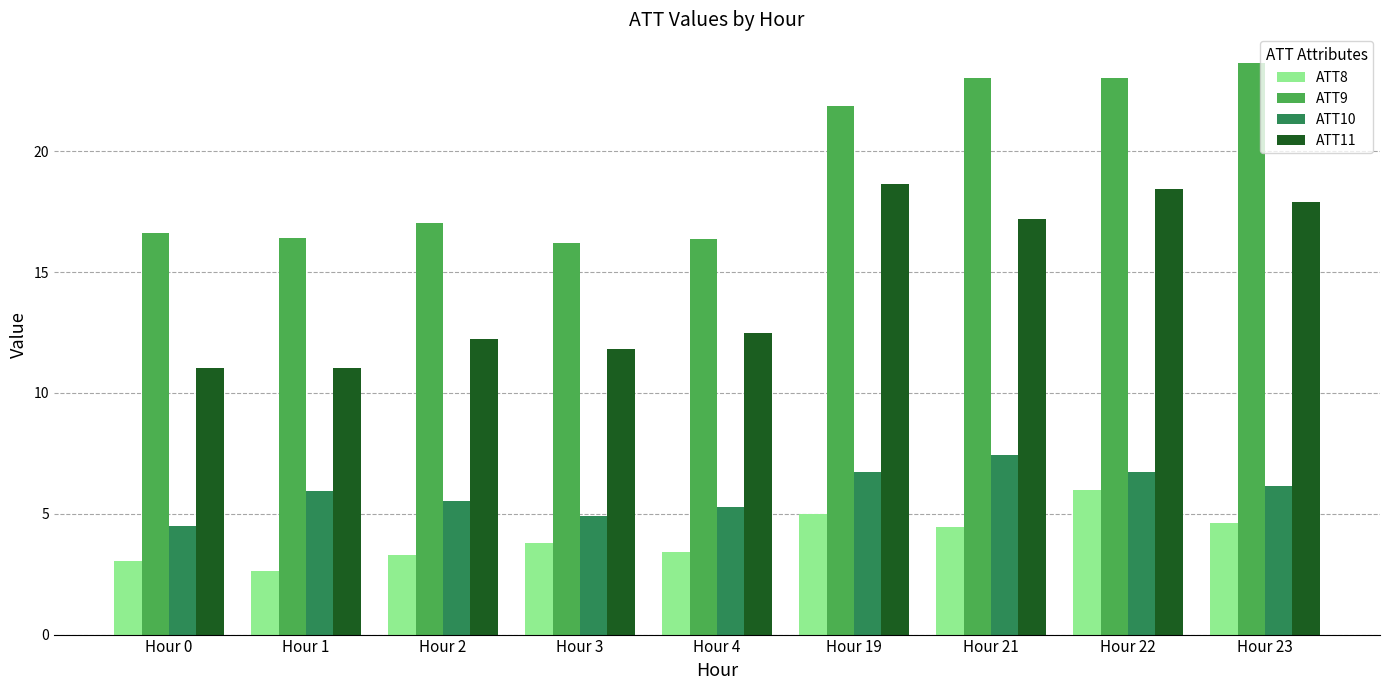

At which label does ATT9 first exceed 17?

Hour 2